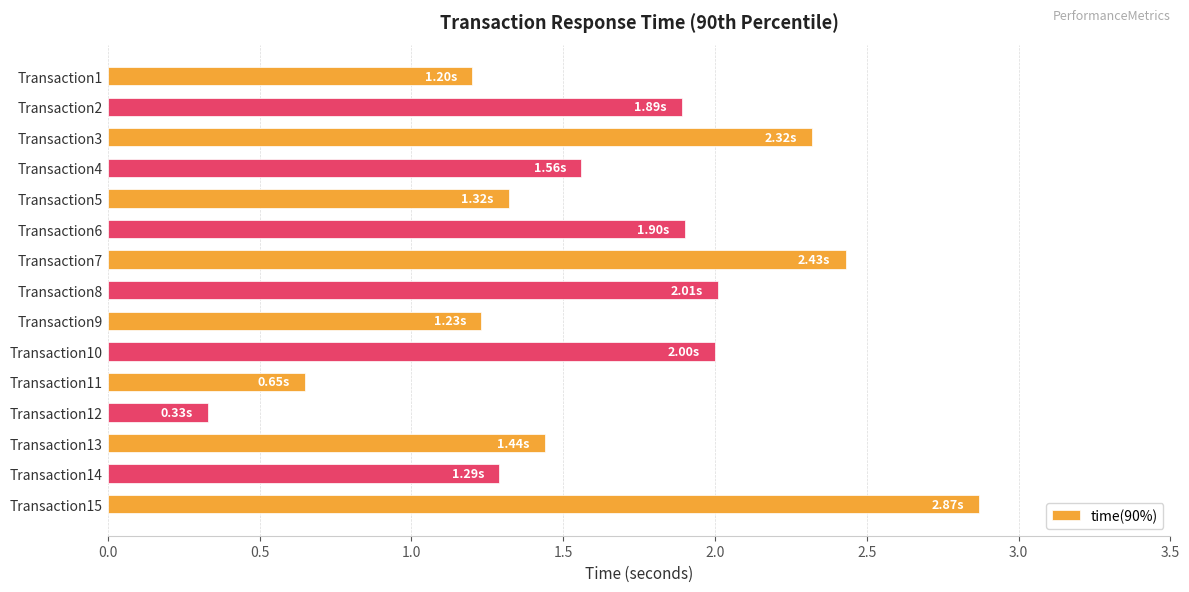

What is the difference between the maximum and minimum values?

2.5